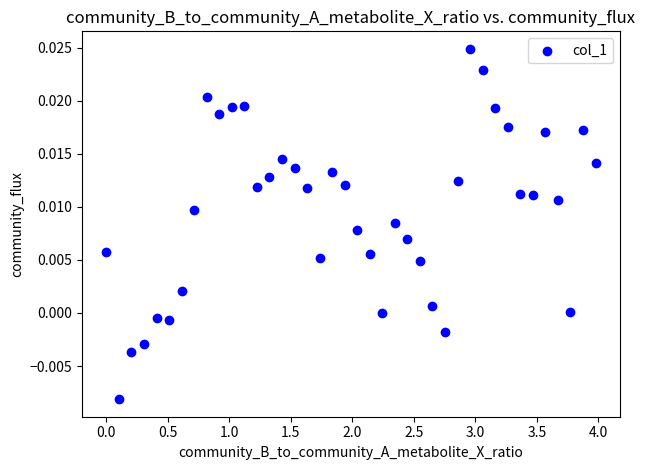

What is the range of X values (max minus min)?

4.0